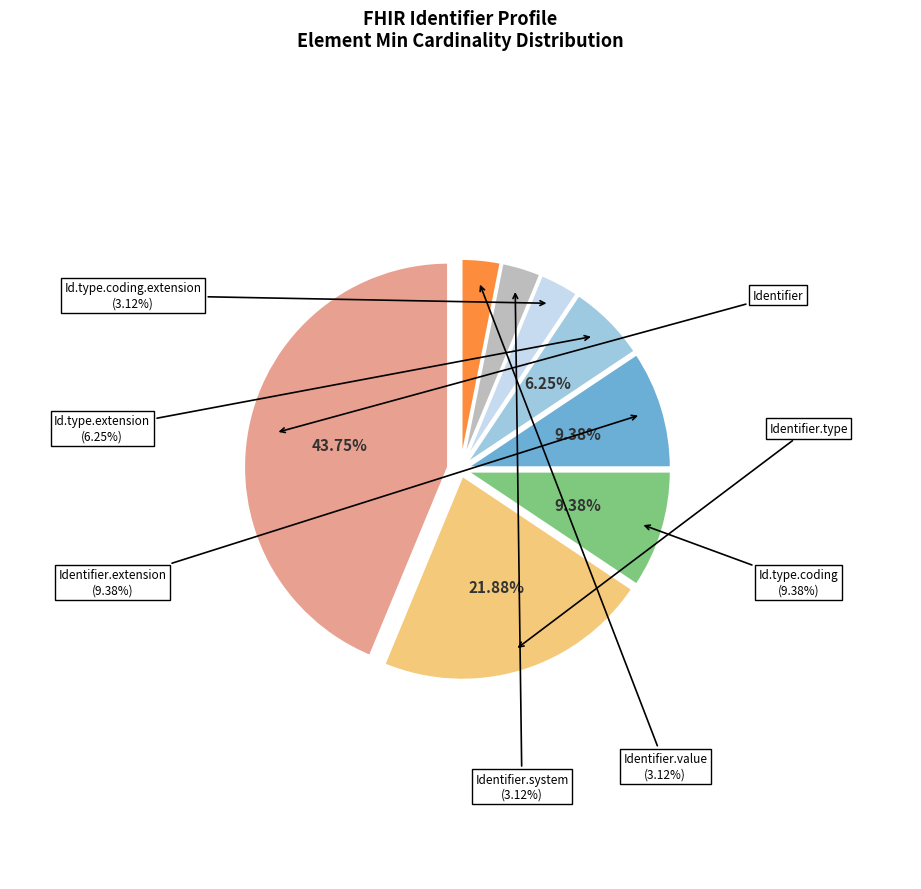

Between Identifier.extension and Identifier.type.coding, which is larger?

Identifier.extension